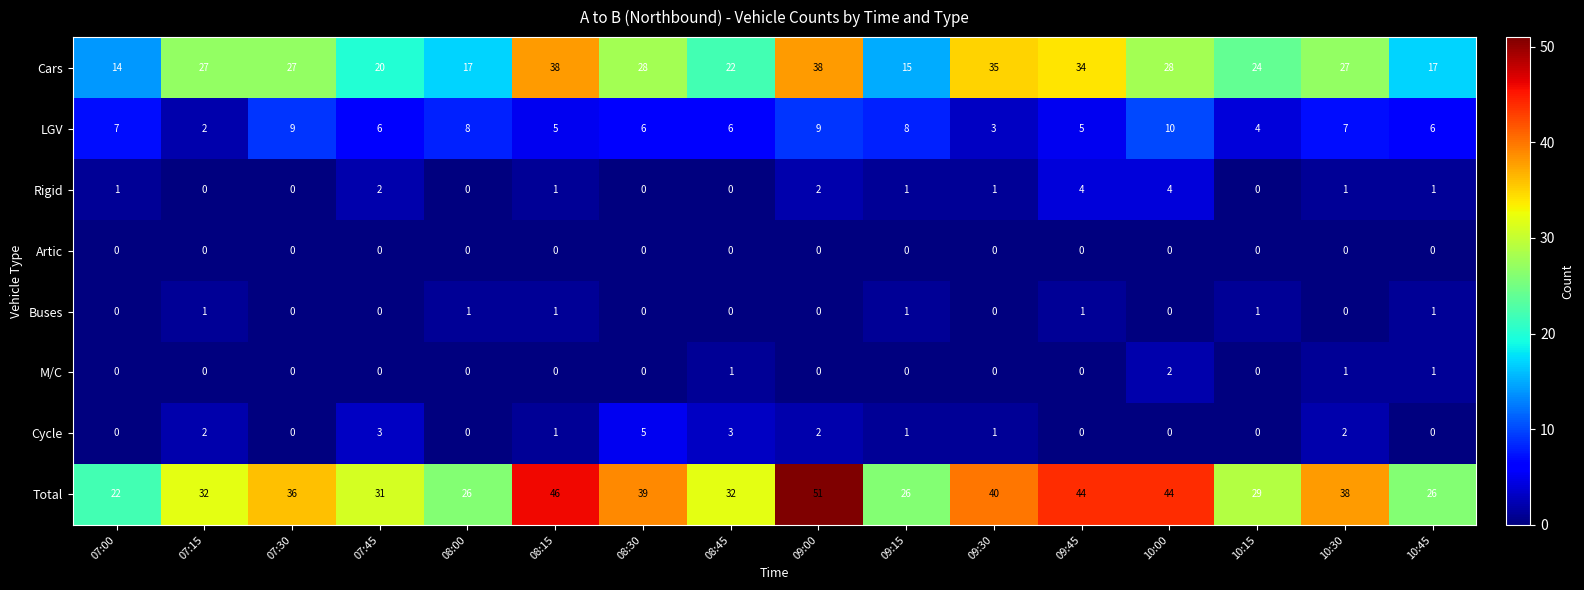

At which category is the sum across all series the highest?

09:00